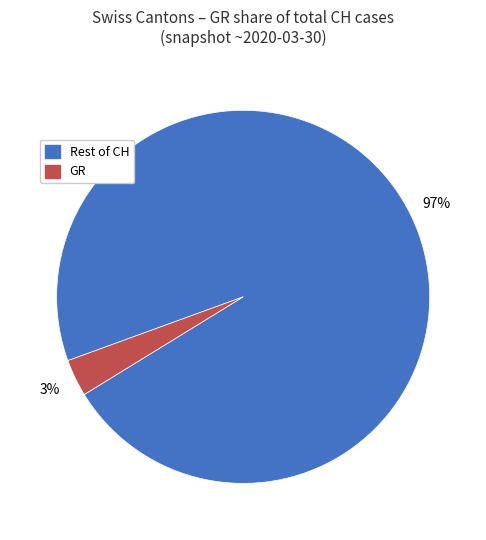

Which has a higher value, GR or Rest of CH?

Rest of CH